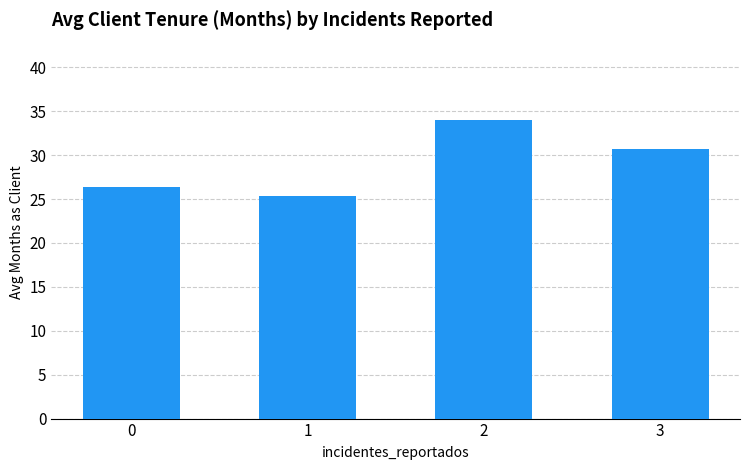

How many bars are there in total?

4